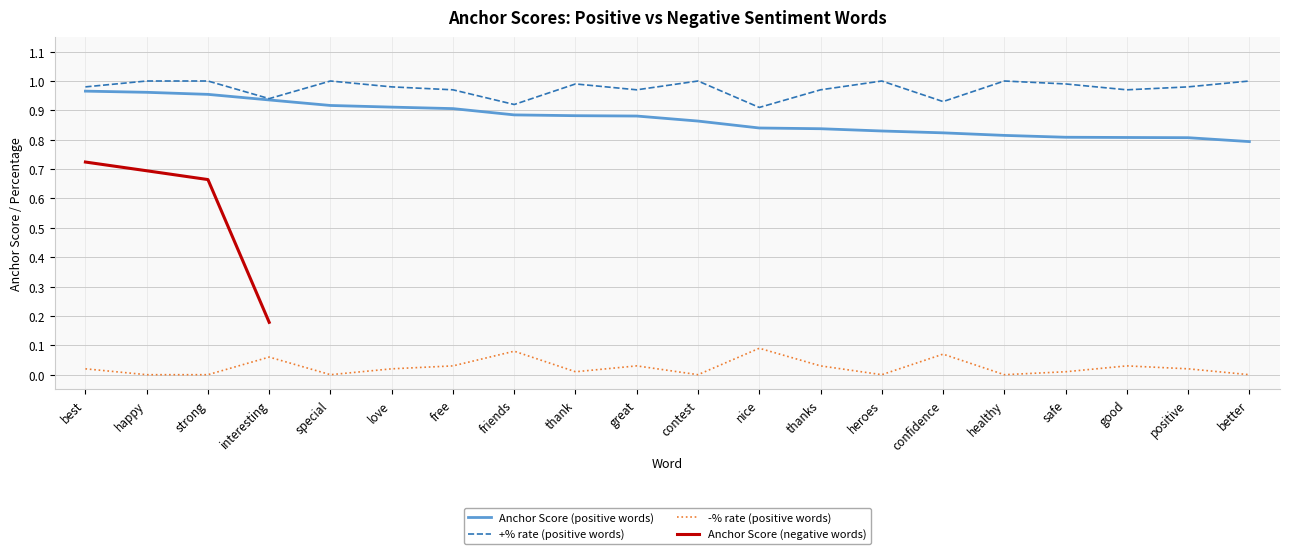

True or false: +% rate (positive words) and -% rate (positive words) cross at least once.

False